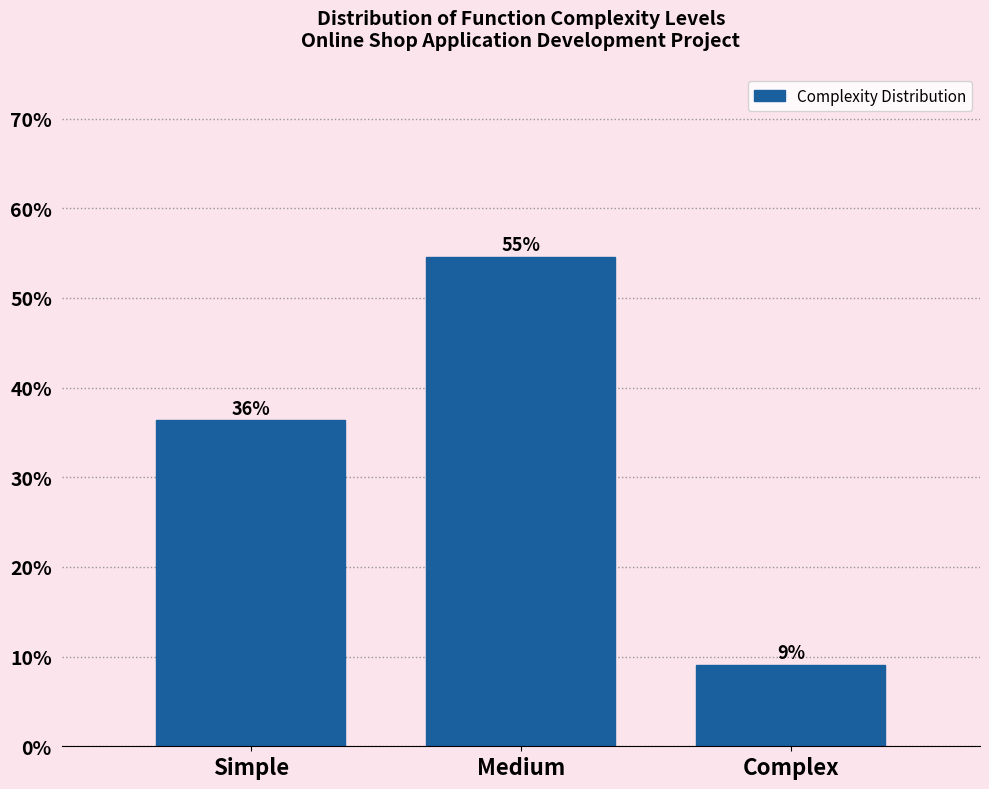

Are the bars horizontal?

No